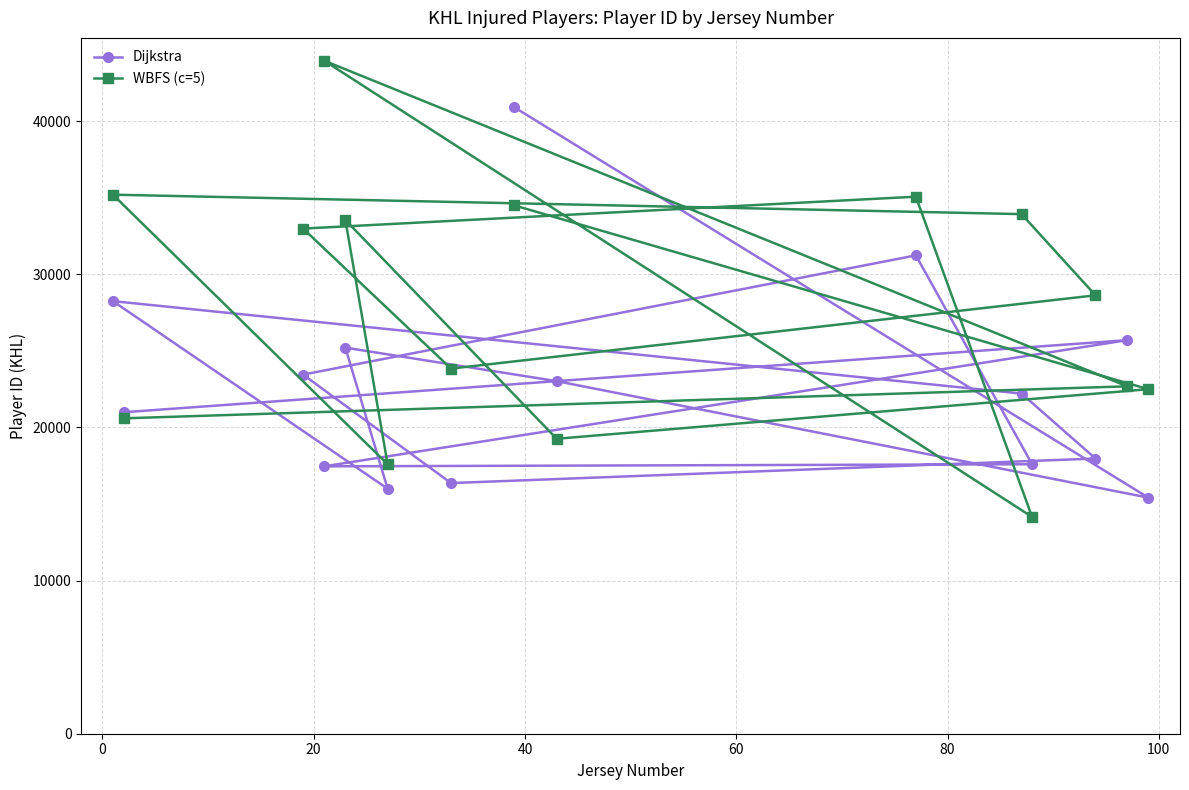

What is the average value of the Dijkstra series?

22783